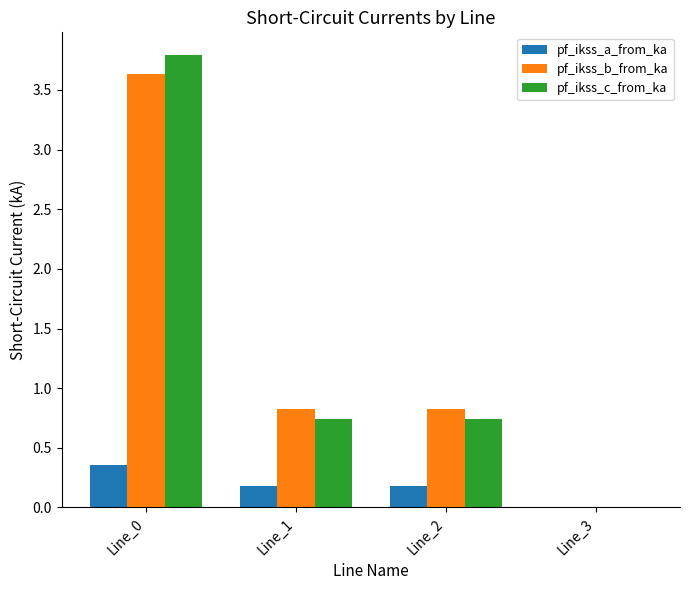

Is it true that pf_ikss_a_from_ka equals 0.2 at Line_1?

True